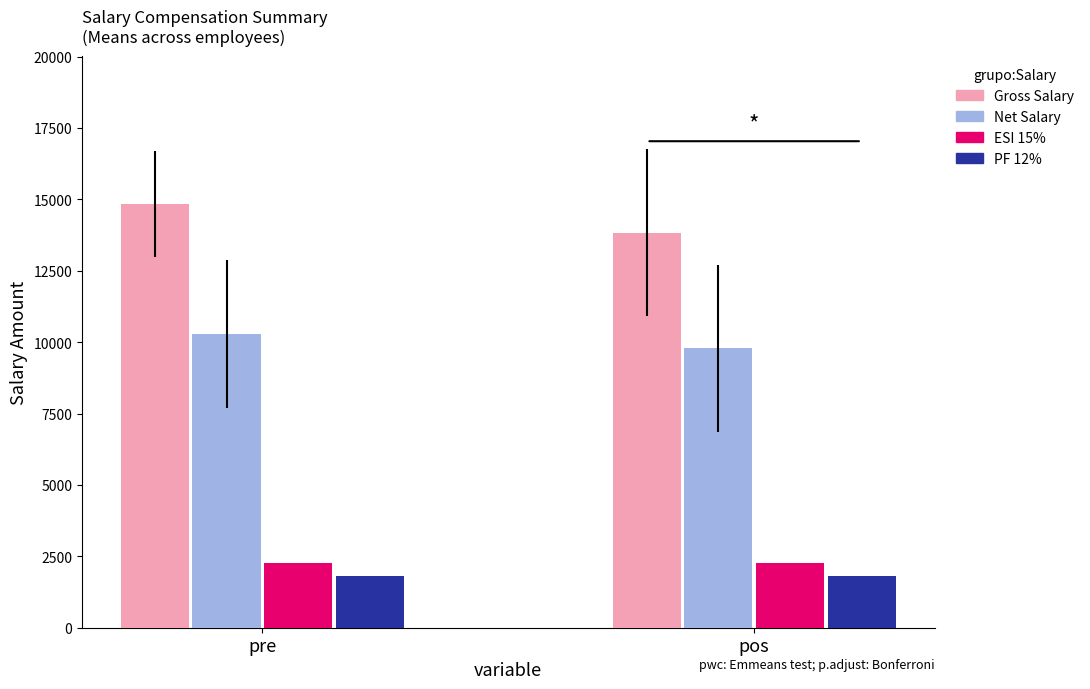

What is the difference between the highest and lowest values at pre?

13036.4